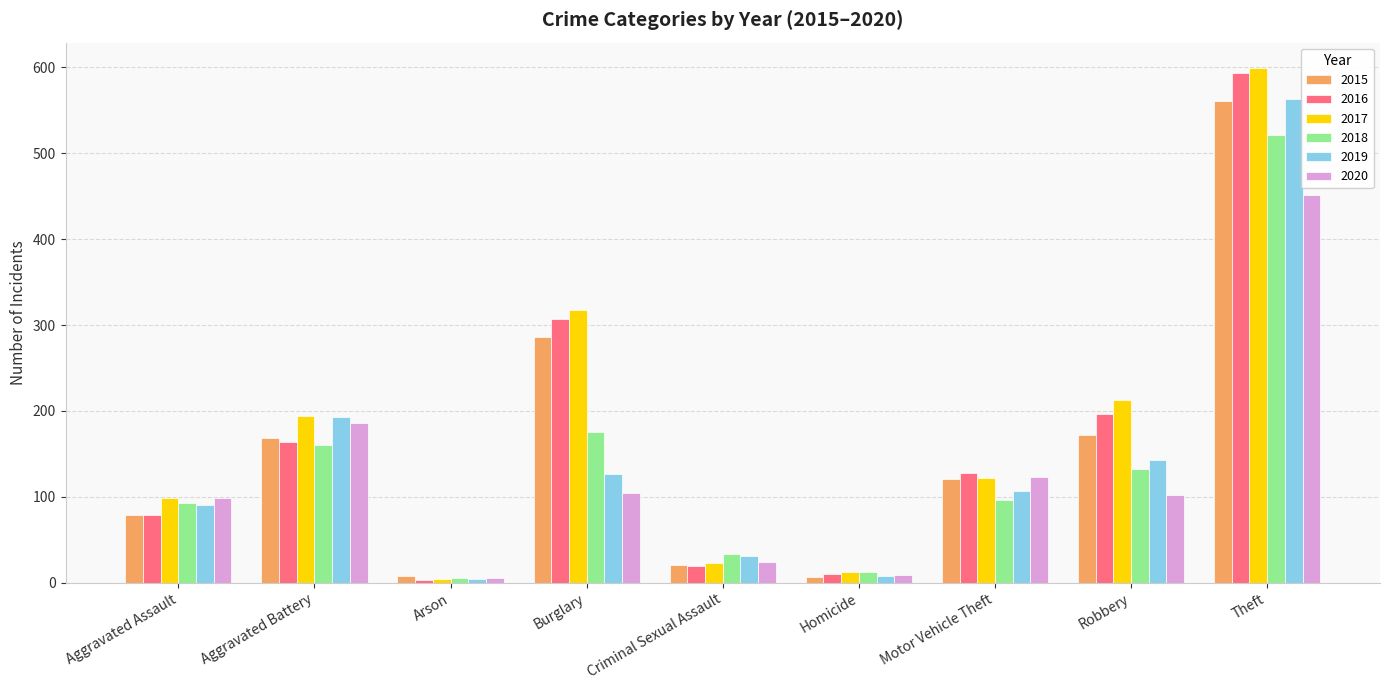

Where does the 2016 series first go above 128?

Aggravated Battery